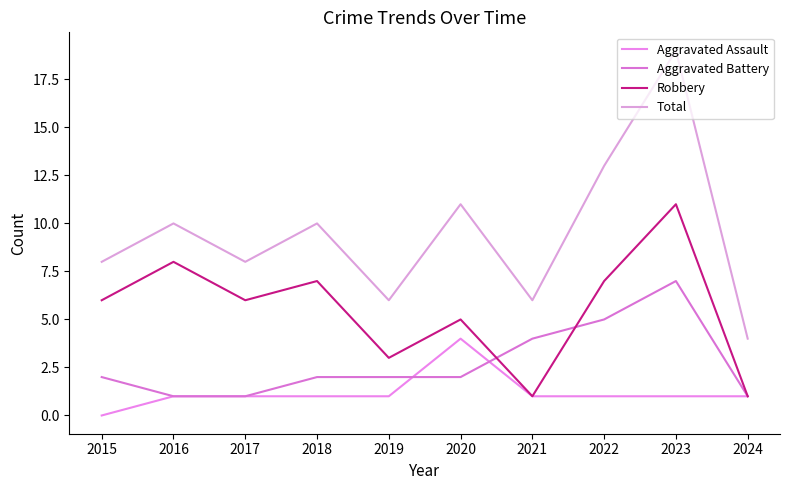

What is the sum of the Total values at 2024 and 2023?

23